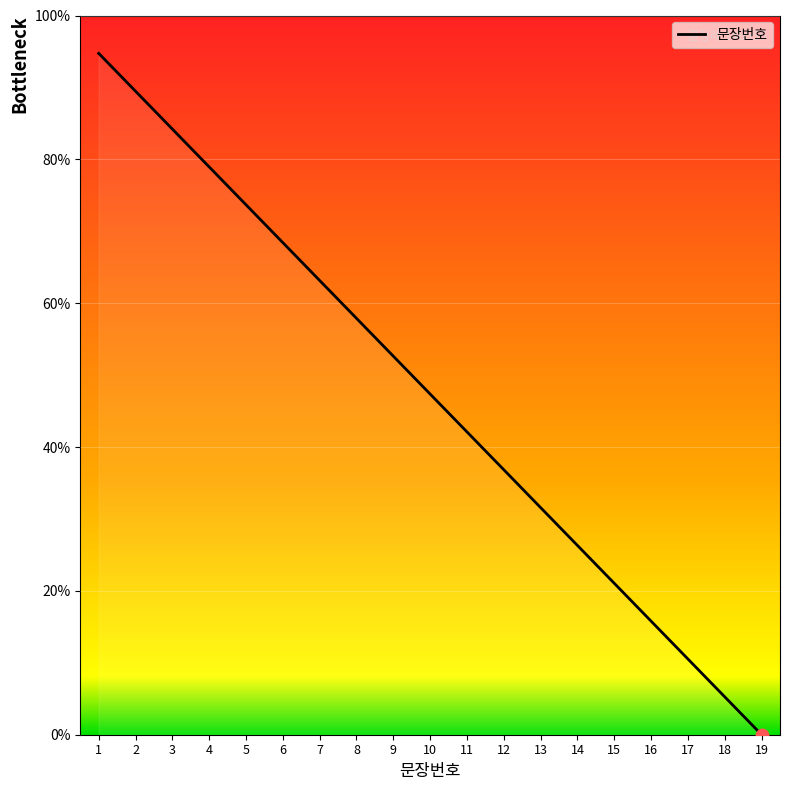

What is the ratio of the value at 1 to the value at 11?

2.2